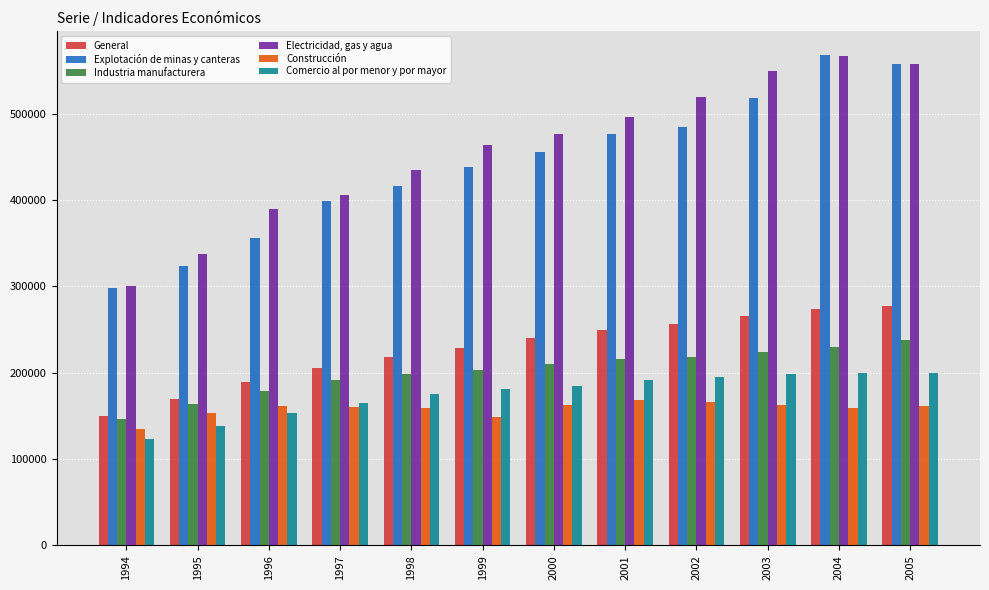

What value does the General series have at 2004?

273368